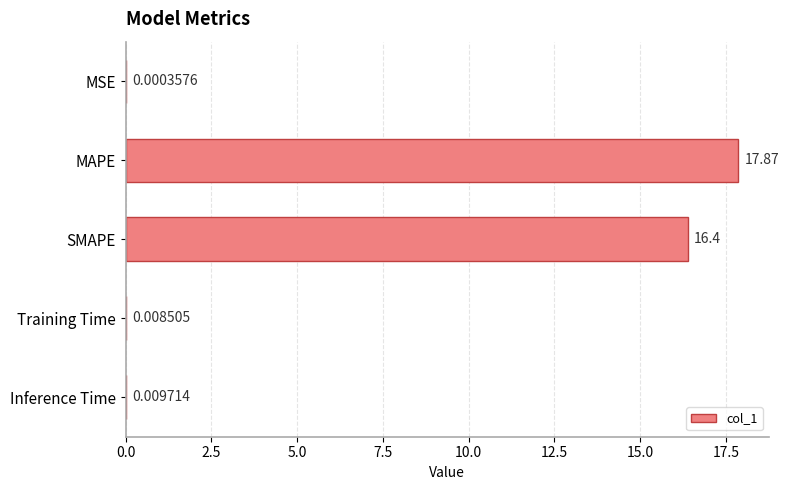

Where is the data nearest to the value 8?

Inference Time